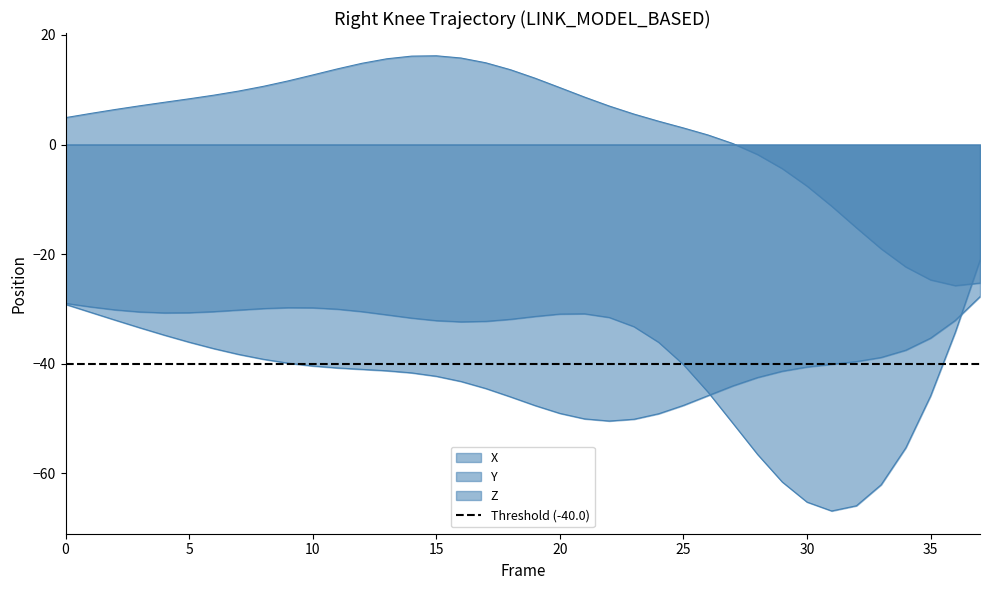

At which category does Y reach its first local valley?

36